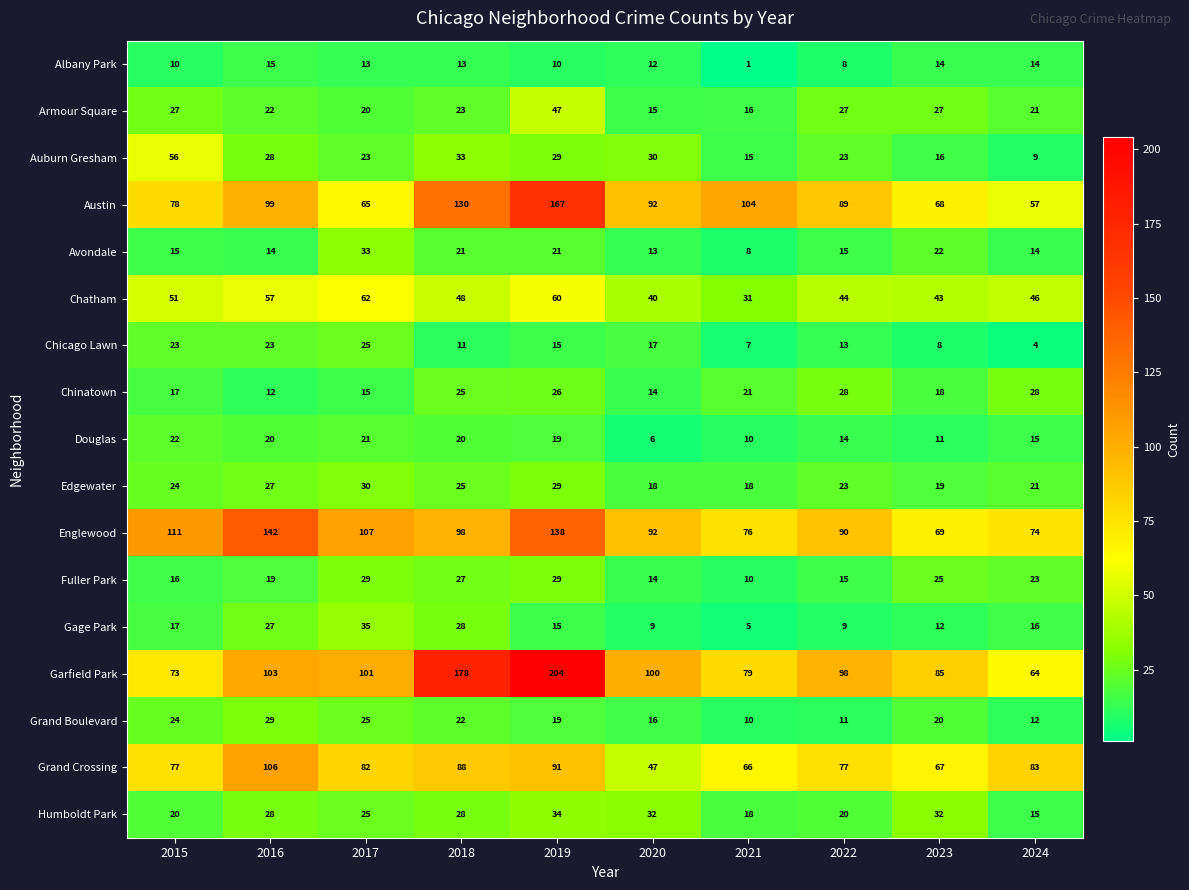

What is the sum of the Humboldt Park values at 2019 and 2023?

66